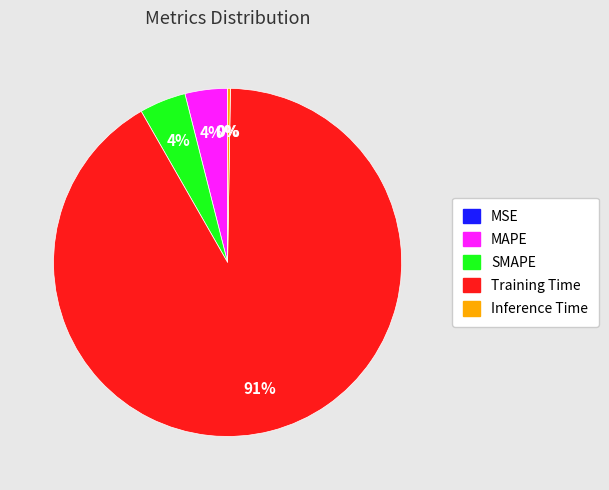

To the nearest percent, what is the average slice percentage?

20%